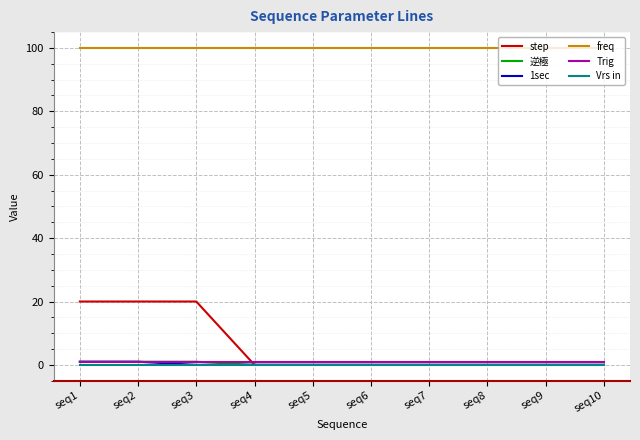

The value of freq at seq2 is 100. True or false?

True